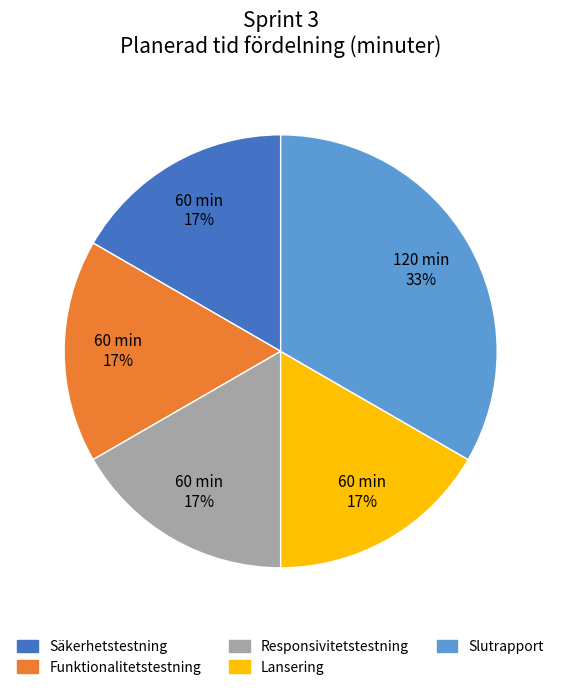

Is it true that Slutrapport is 33% of the pie?

True